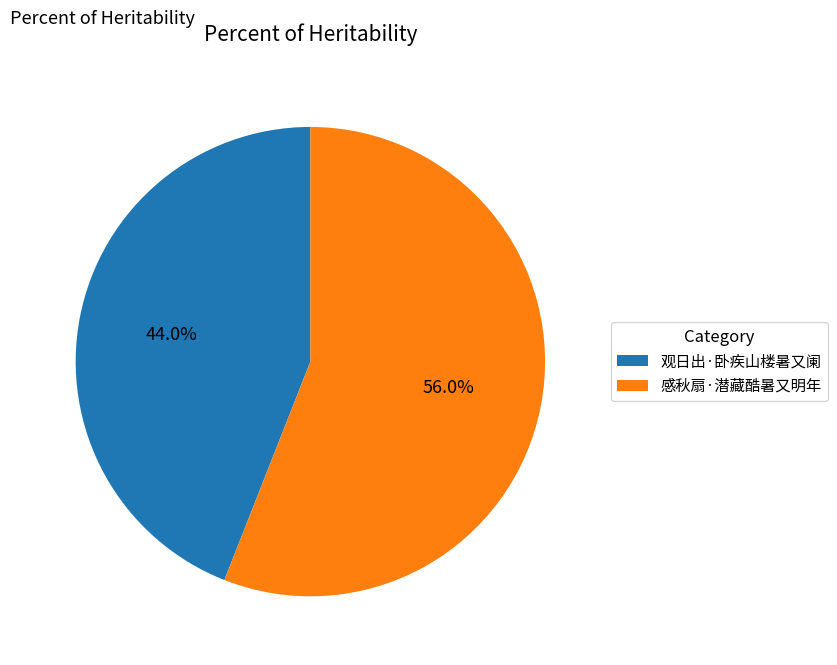

Between 感秋扇·潜藏酷暑又明年 and 观日出·卧疾山楼暑又阑, which is larger?

感秋扇·潜藏酷暑又明年